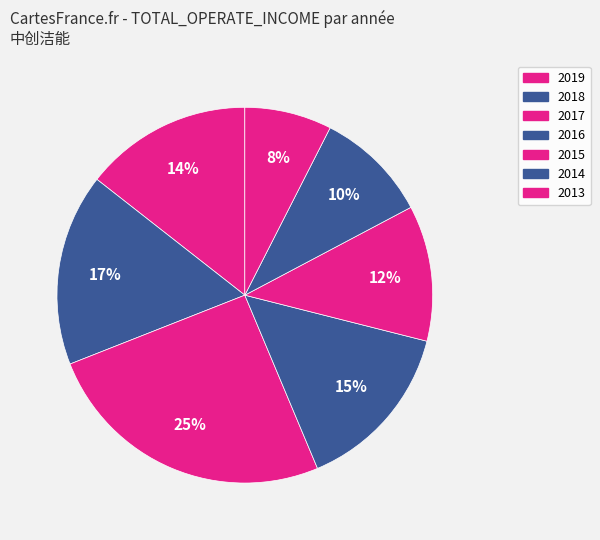

Rank the categories by value from highest to lowest.

2017, 2018, 2016, 2019, 2015, 2014, 2013